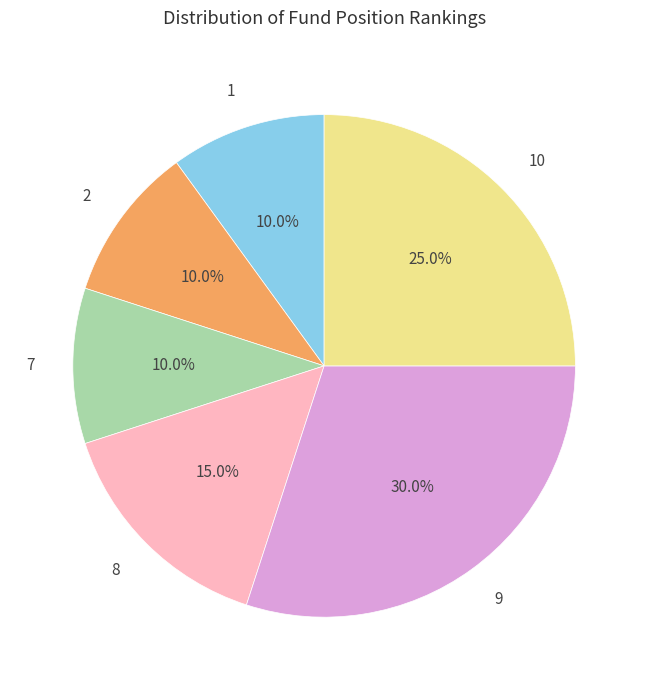

Combined, what portion of the pie is 2 and 10?

35.0%